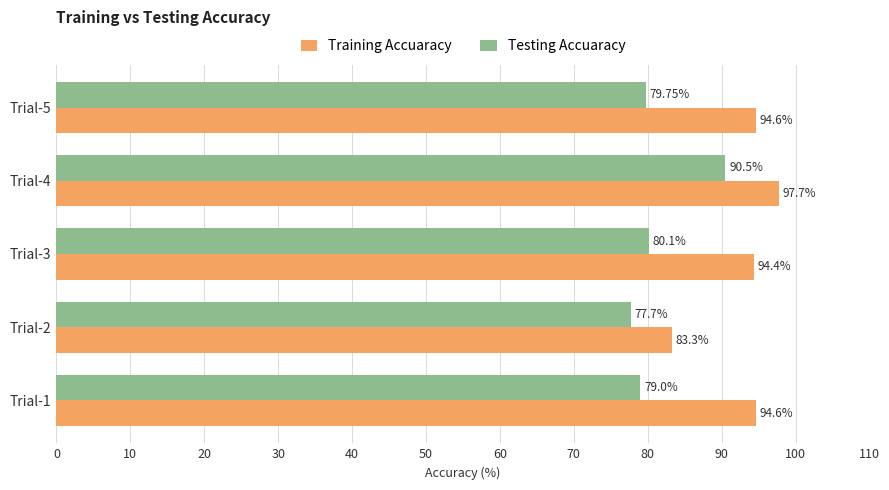

At which category is the sum across all series the highest?

Trial-4